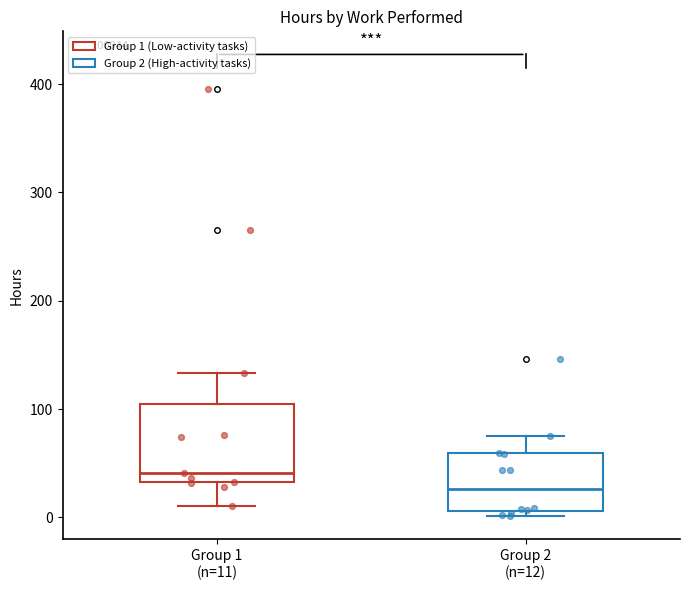

Which box's median line is the lowest?

Group 2 (n=12)